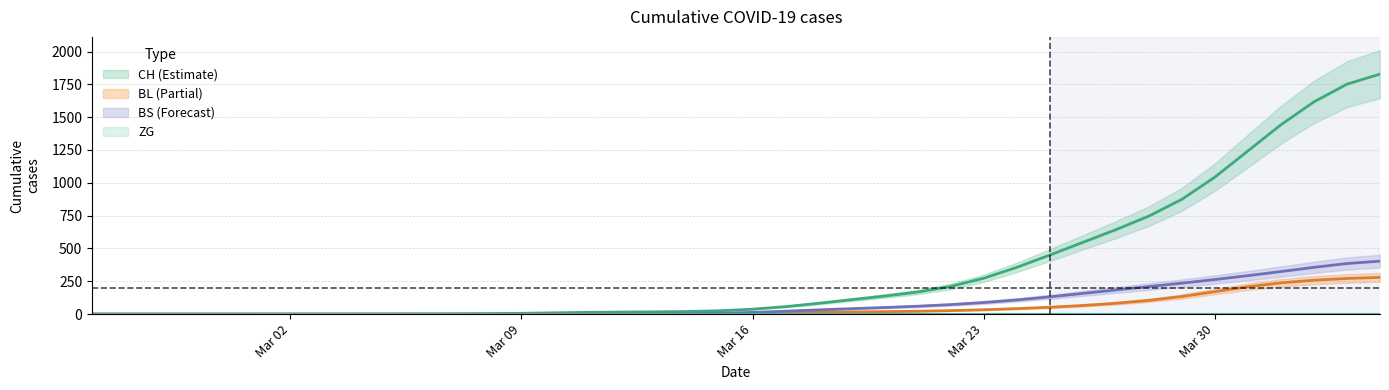

What is the sum of all CH values?

13731.0